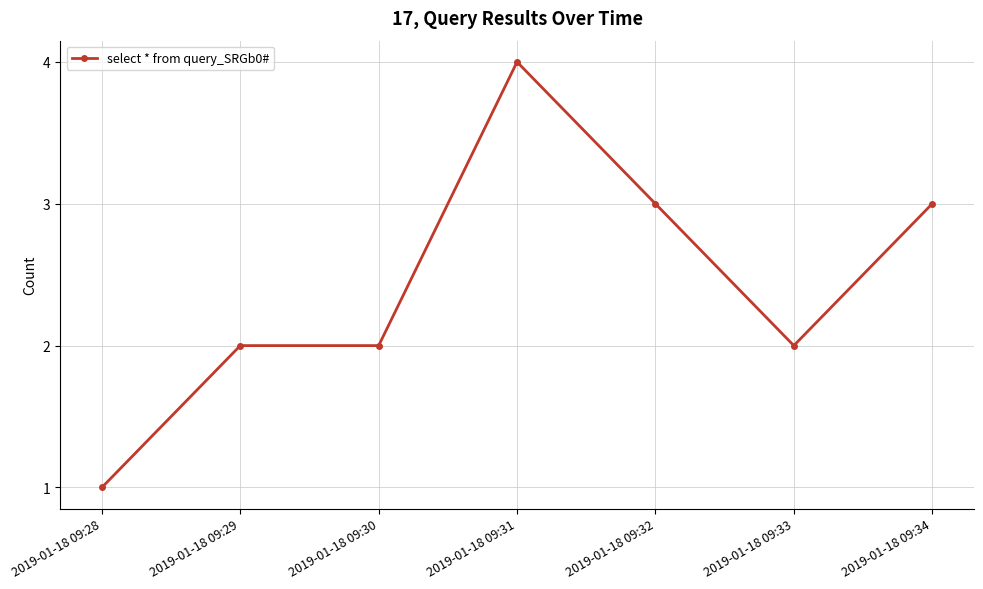

Which label corresponds to the largest value in the chart?

2019-01-18 09:31